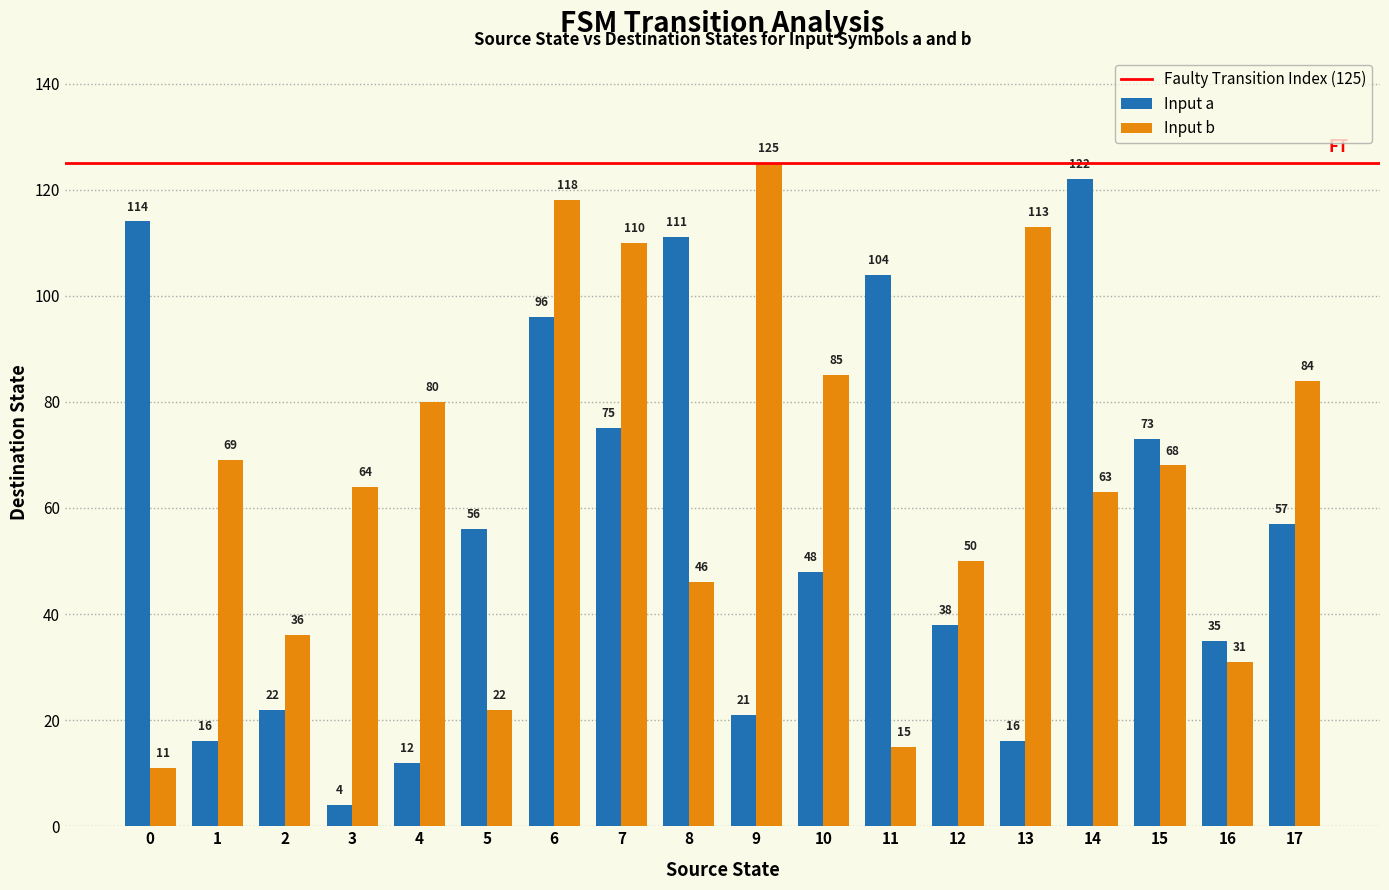

Rank the series at 12 from highest to lowest value.

Input b, Input a